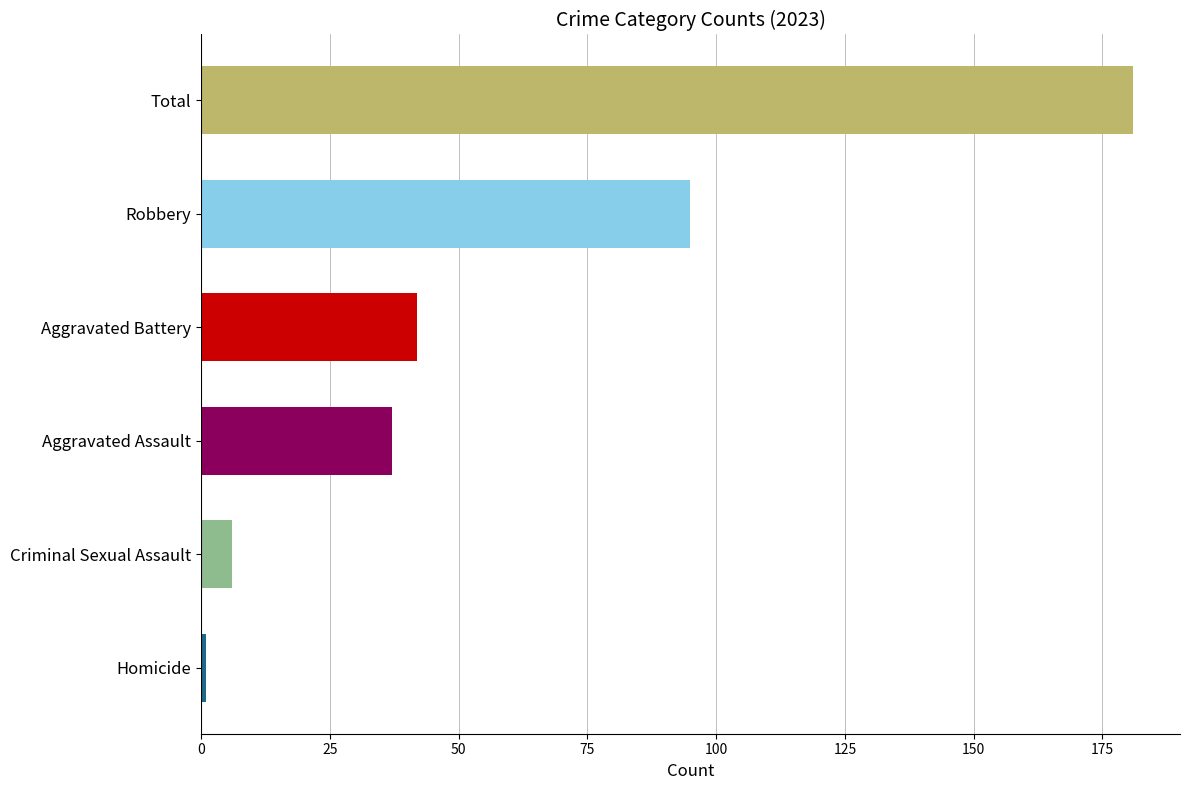

At which label is the value closest to 91?

Robbery